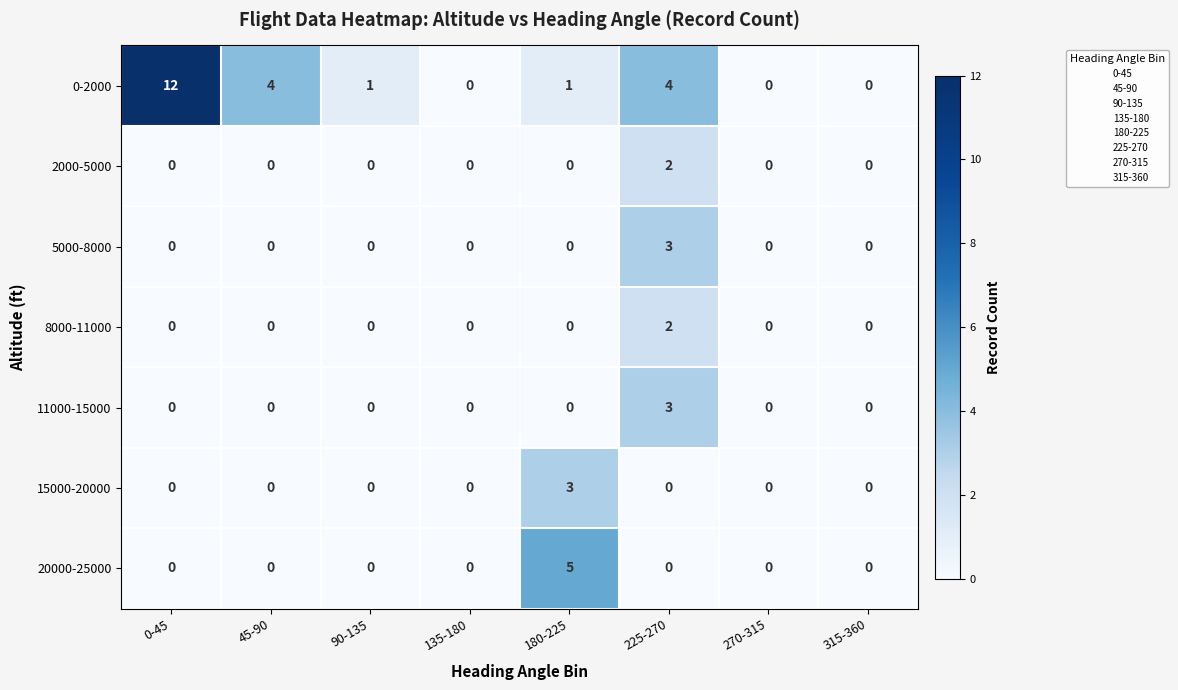

The 5000-8000 series shows 2 at 0-45. True or false?

False